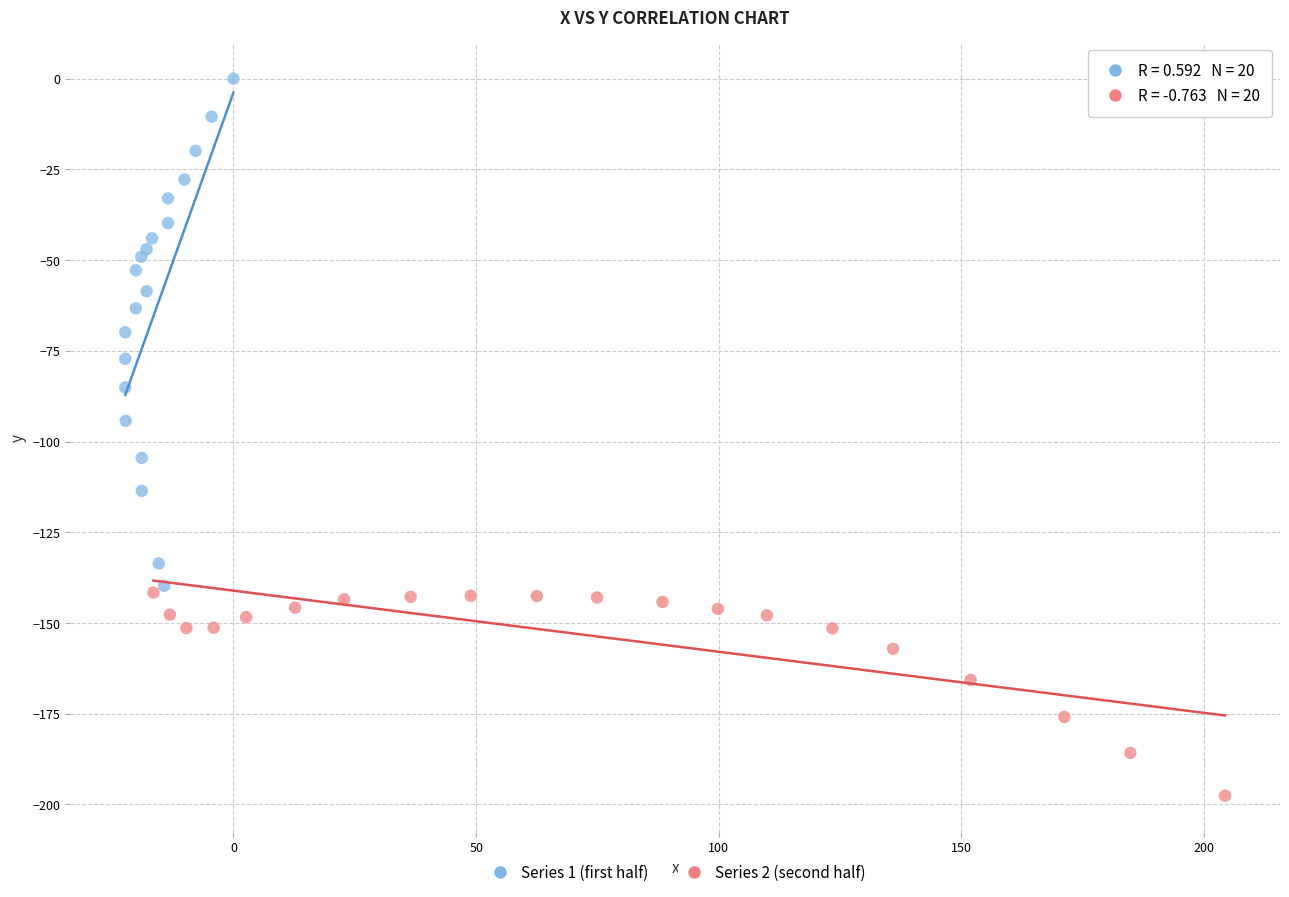

Which series contains the highest Y value?

Series 1 (first half)